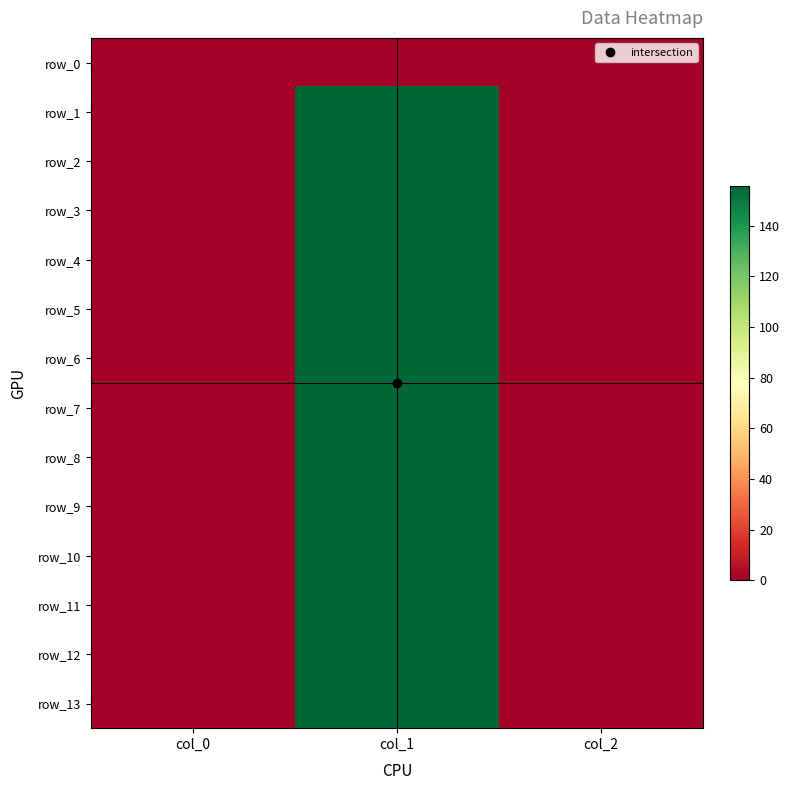

Reading right to left, list all the values displayed in this chart.

row_0: col_2=1.0	col_1=0.0	col_0=0.0
row_1: col_2=0.0	col_1=155.8	col_0=0.1
row_2: col_2=1.0	col_1=155.8	col_0=0.1
row_3: col_2=1.0	col_1=155.8	col_0=0.1
row_4: col_2=1.0	col_1=155.8	col_0=0.1
row_5: col_2=1.0	col_1=155.8	col_0=0.1
row_6: col_2=1.0	col_1=155.8	col_0=0.1
row_7: col_2=1.0	col_1=155.8	col_0=0.1
row_8: col_2=1.0	col_1=155.8	col_0=0.1
row_9: col_2=1.0	col_1=155.8	col_0=0.1
row_10: col_2=1.0	col_1=155.8	col_0=0.1
row_11: col_2=1.0	col_1=155.8	col_0=0.1
row_12: col_2=1.0	col_1=155.8	col_0=0.1
row_13: col_2=1.0	col_1=155.8	col_0=0.1